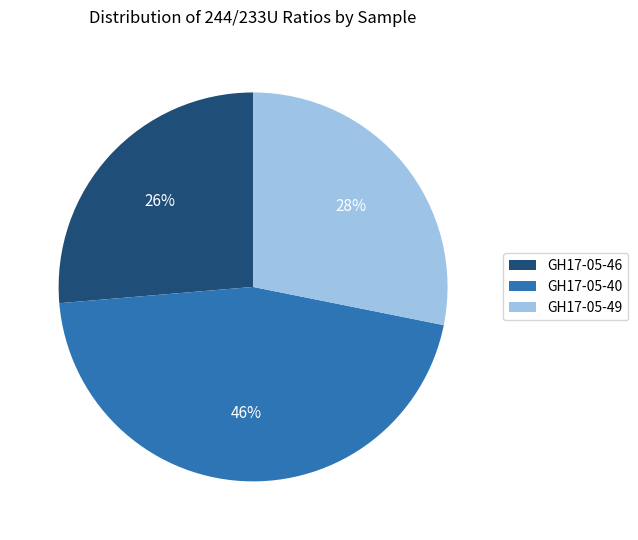

Is the sum of GH17-05-40 and GH17-05-49 greater than half?

Yes